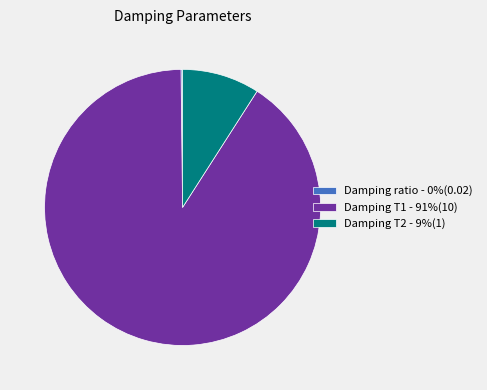

The Damping T2 - 9%(1) slice represents 3% of the pie. True or false?

False